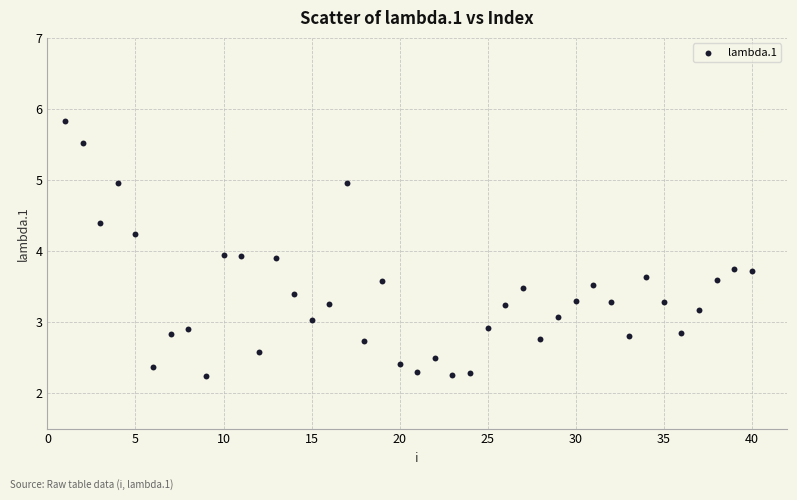

What is the range of Y values (max minus min)?

3.6